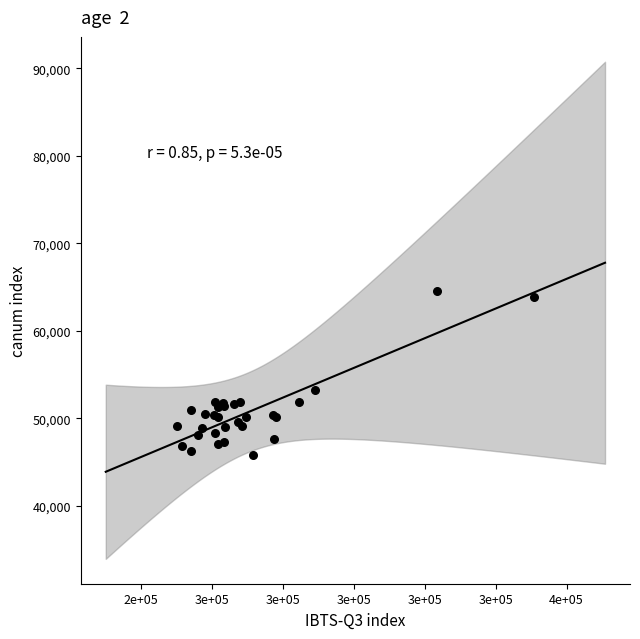

What Y value in the scatter plot is closest to 55190?

53208.0